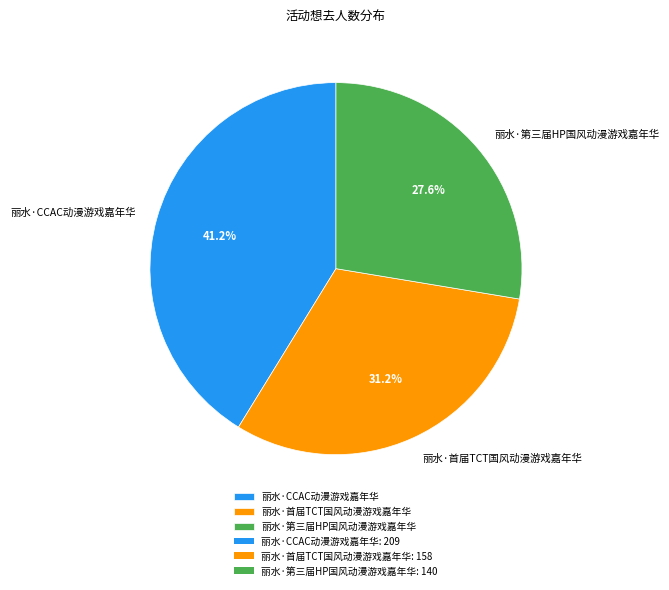

Count the number of slices in the pie.

3